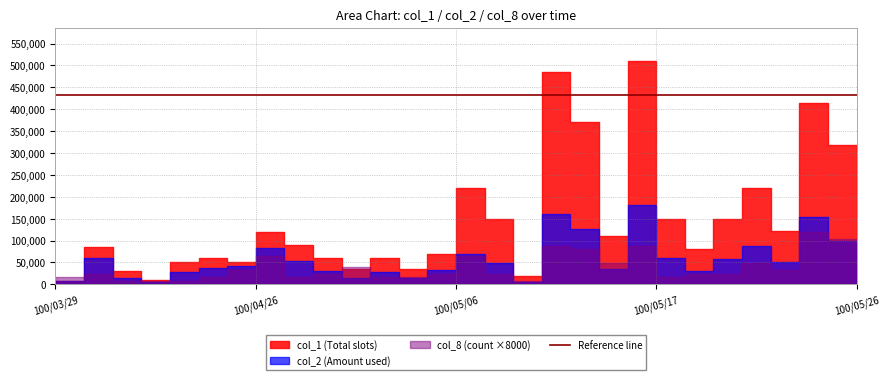

The value of col_8 at 100/04/26 is 4. True or false?

True